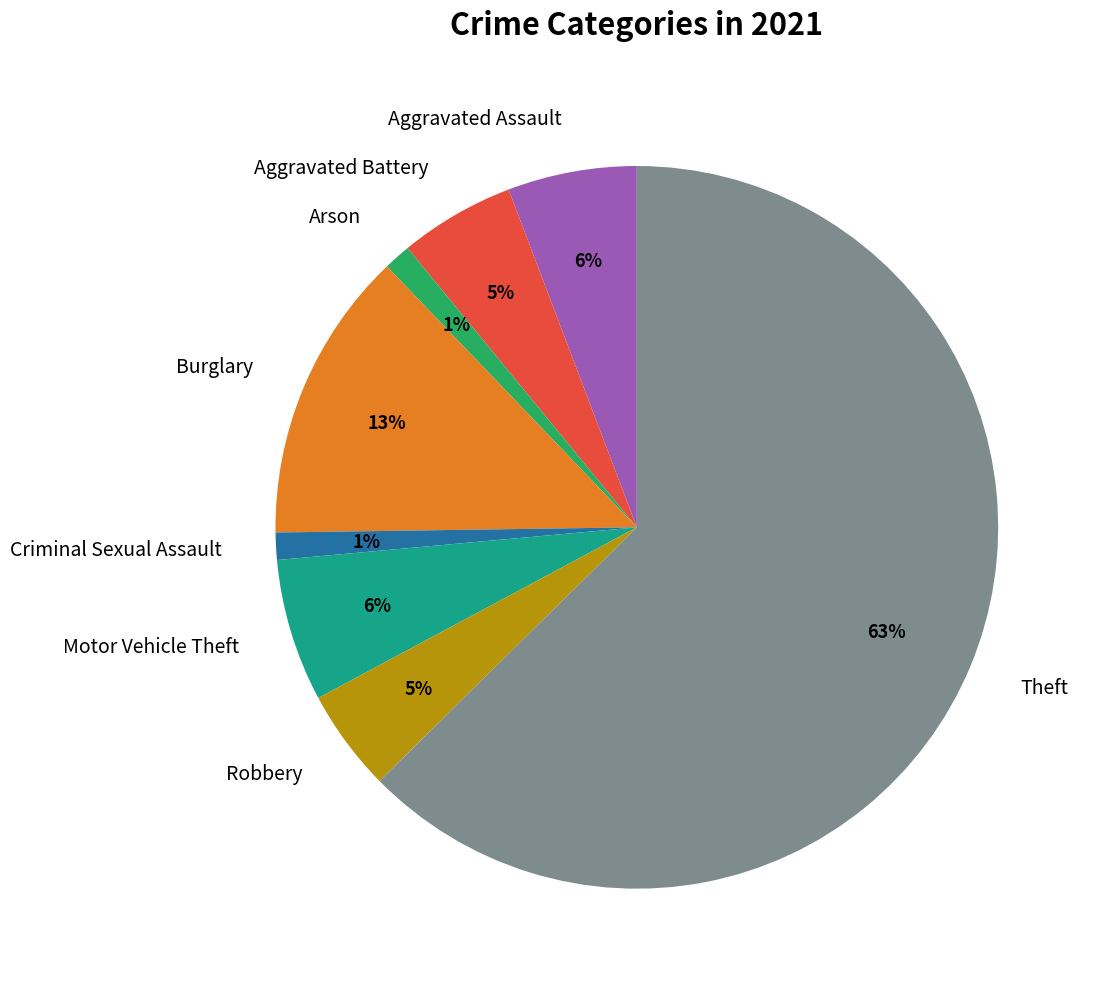

Is there a majority slice in this chart?

Yes